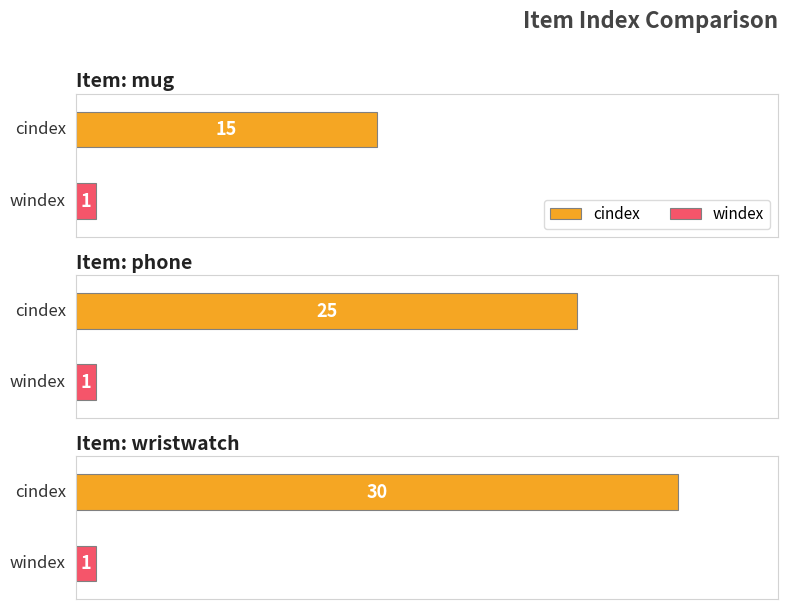

What is the minimum value shown in the chart?

1